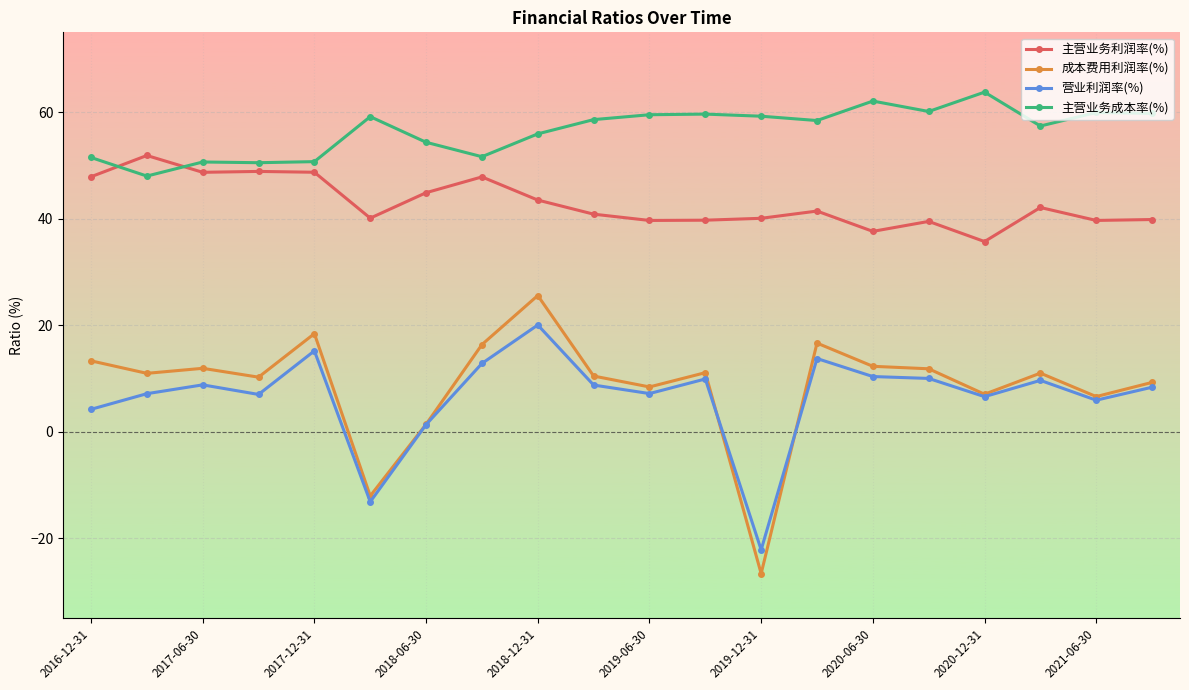

What are all the series names shown in the legend?

主营业务利润率(%), 成本费用利润率(%), 营业利润率(%), 主营业务成本率(%)